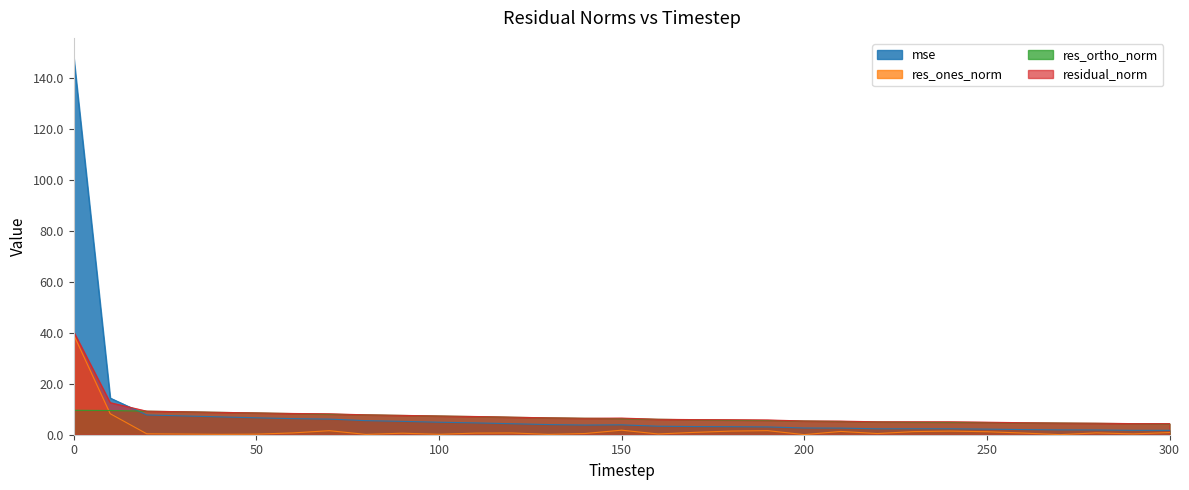

What is the average value of the res_ones_norm series?

2.2